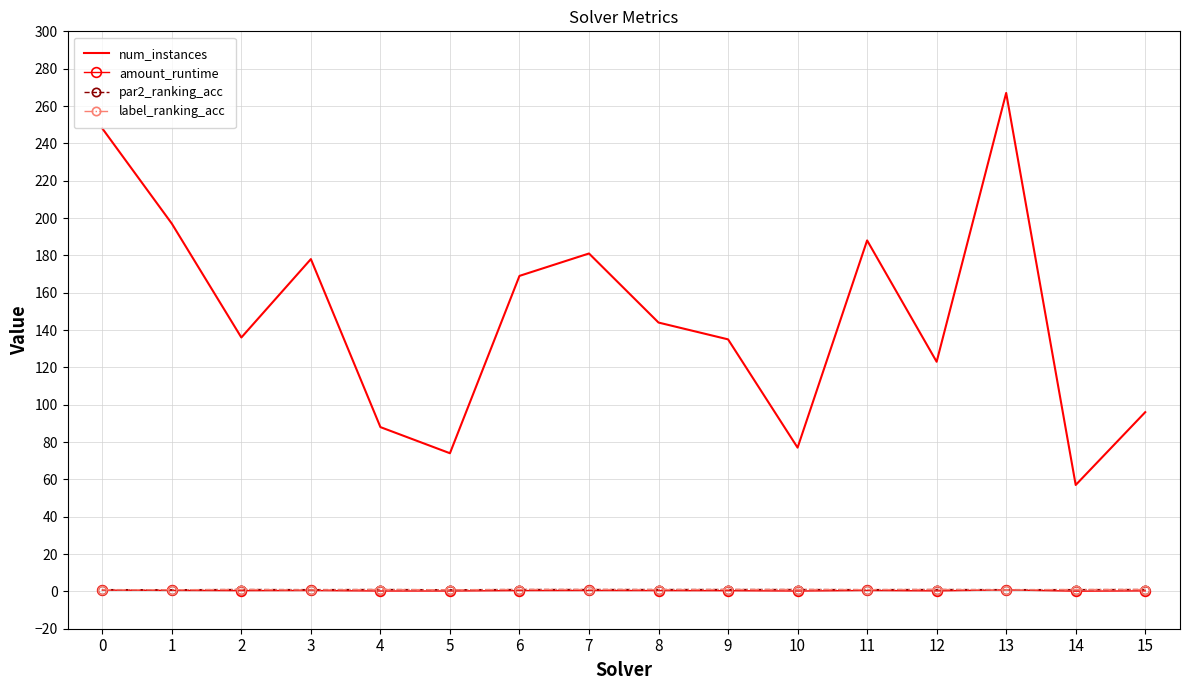

True or false: num_instances and amount_runtime intersect in this chart.

False